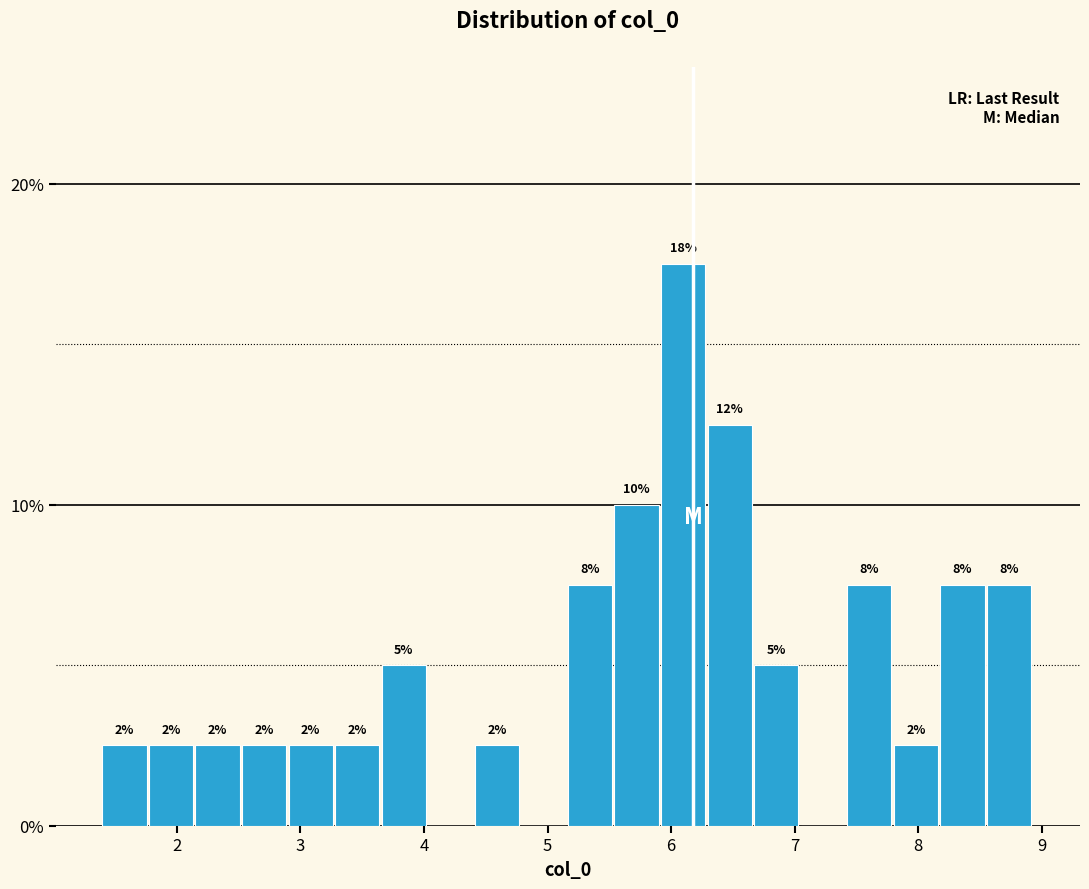

Around what value on the x-axis is the tallest bar? Give the approximate position of its centre, as read against the axis.

6.1